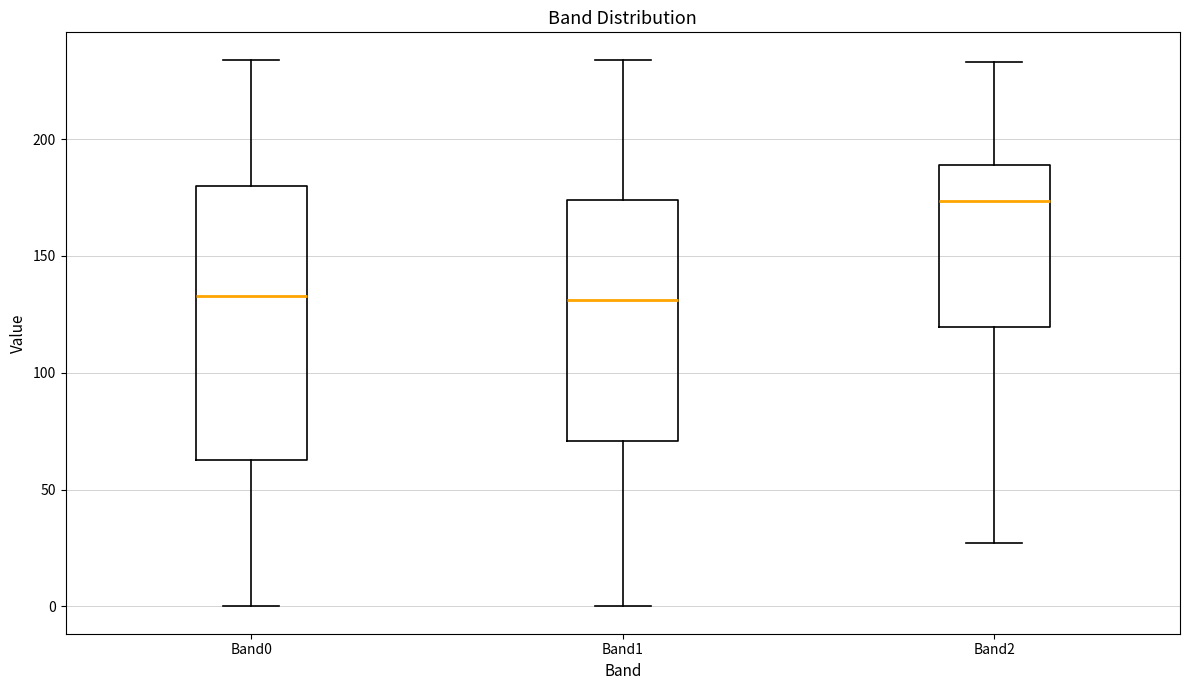

Reading left to right, transcribe this box plot: for each box, give where its median line is, the range the box spans, and where its two whiskers end, as read against the y-axis. The values are not printed on the chart, so give them approximately, as read against the axis.

Band0: median 135, box 65 to 180, whiskers 0 to 235
Band1: median 130, box 70 to 175, whiskers 0 to 235
Band2: median 175, box 120 to 190, whiskers 25 to 235